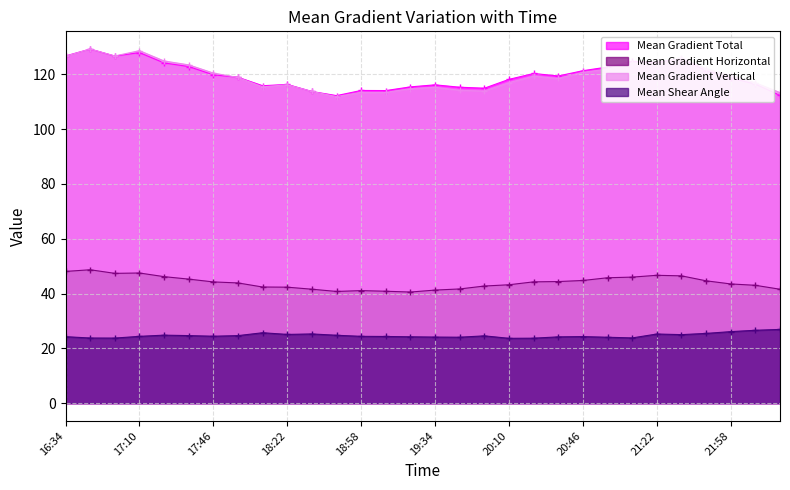

True or false: Mean Shear Angle has a value of 24.1 at 19:34.

True